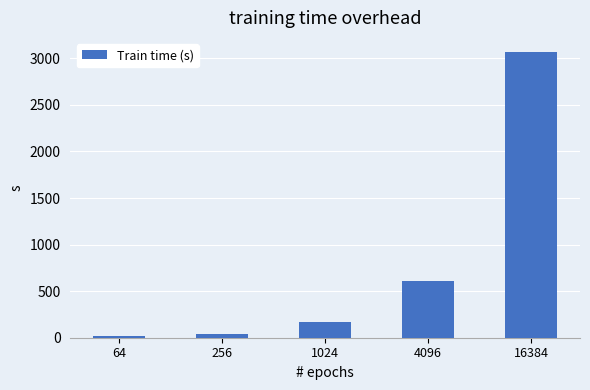

The value at 4096 is 1051.8. True or false?

False